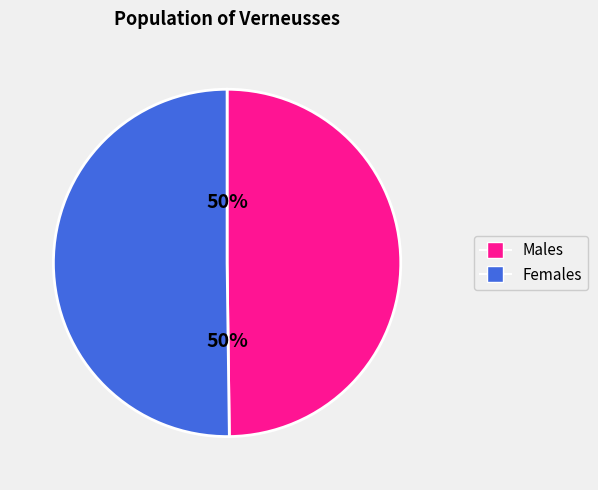

How many segments does this pie chart have?

2